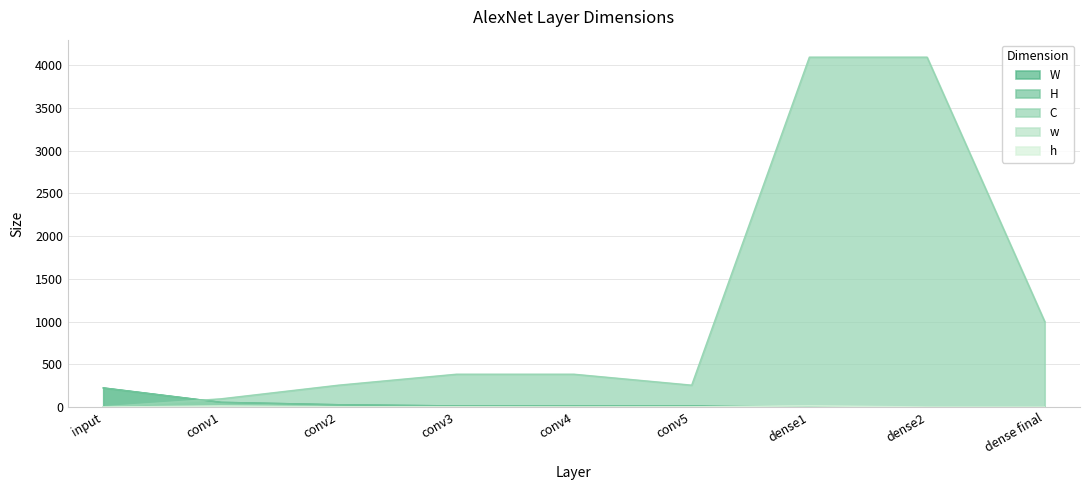

What position from the right is conv2?

7